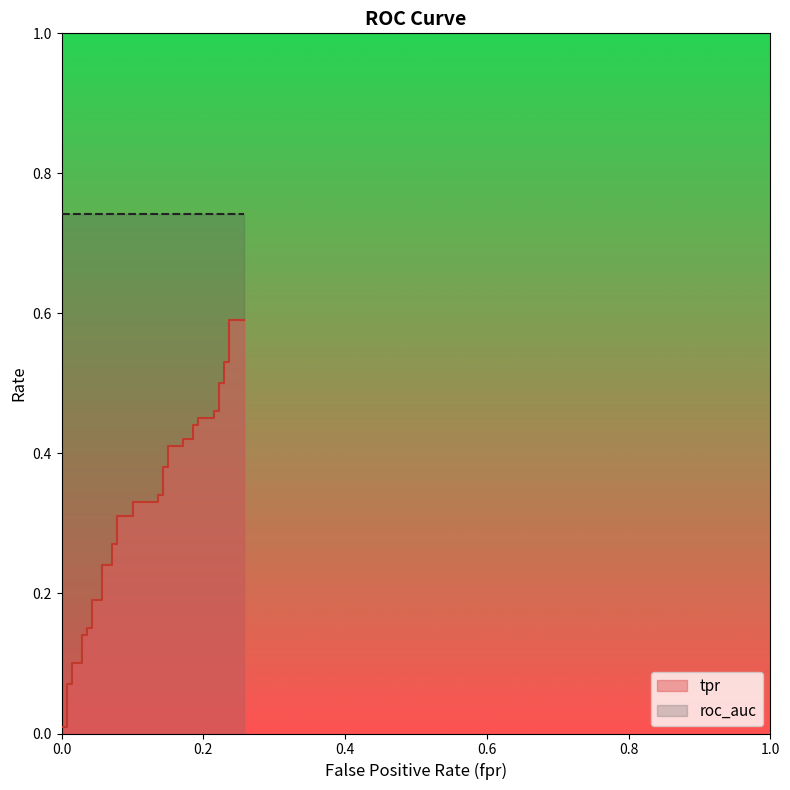

What is the value of the 26th point from the left?

0.4